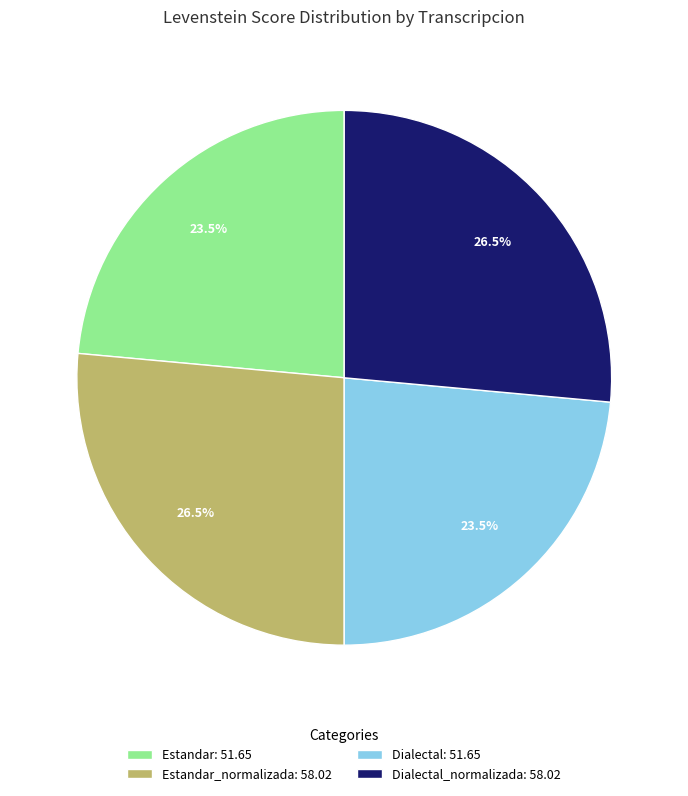

Is there a majority slice in this chart?

No